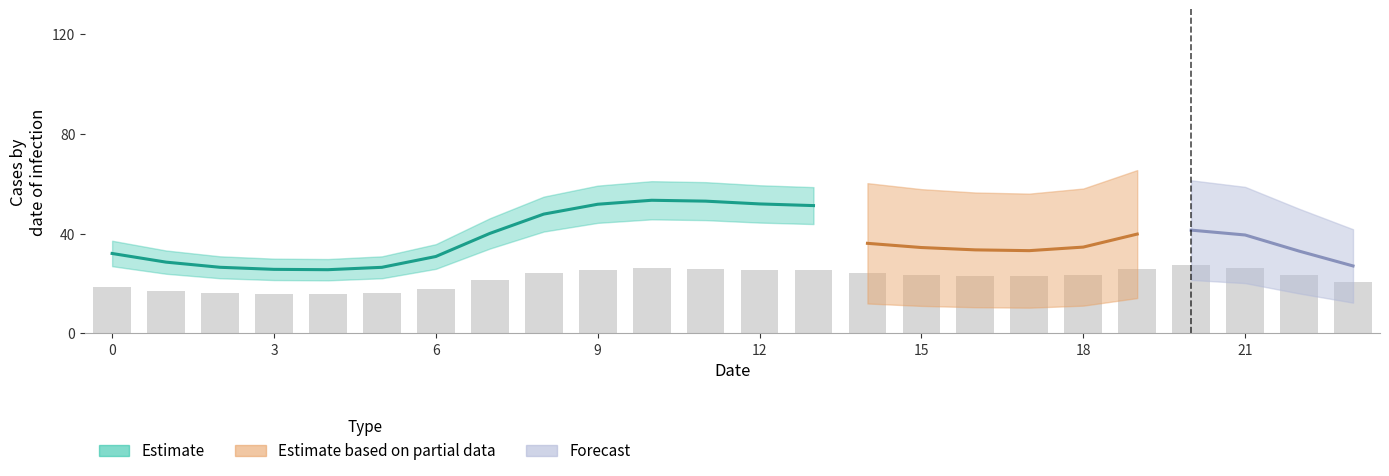

Does the chart contain stacked bars?

No